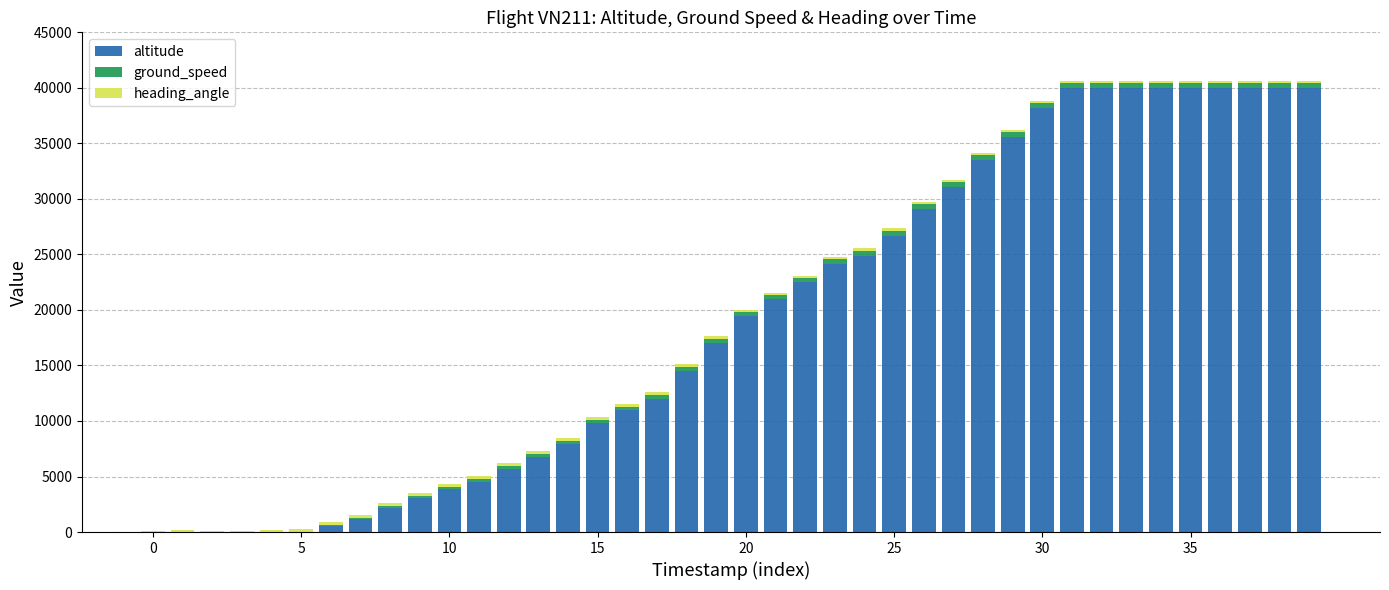

What is the sum of all altitude values?

765925